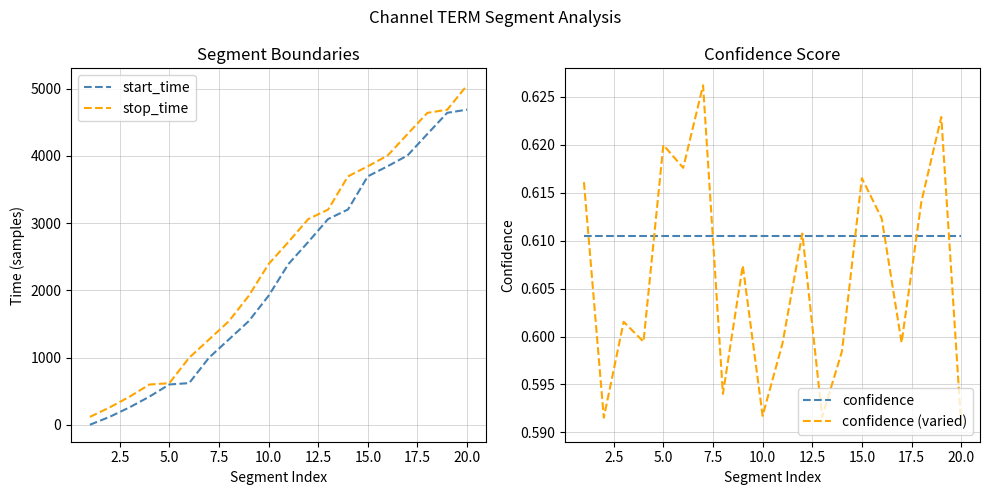

True or false: stop_time and confidence (varied) cross at least once.

False